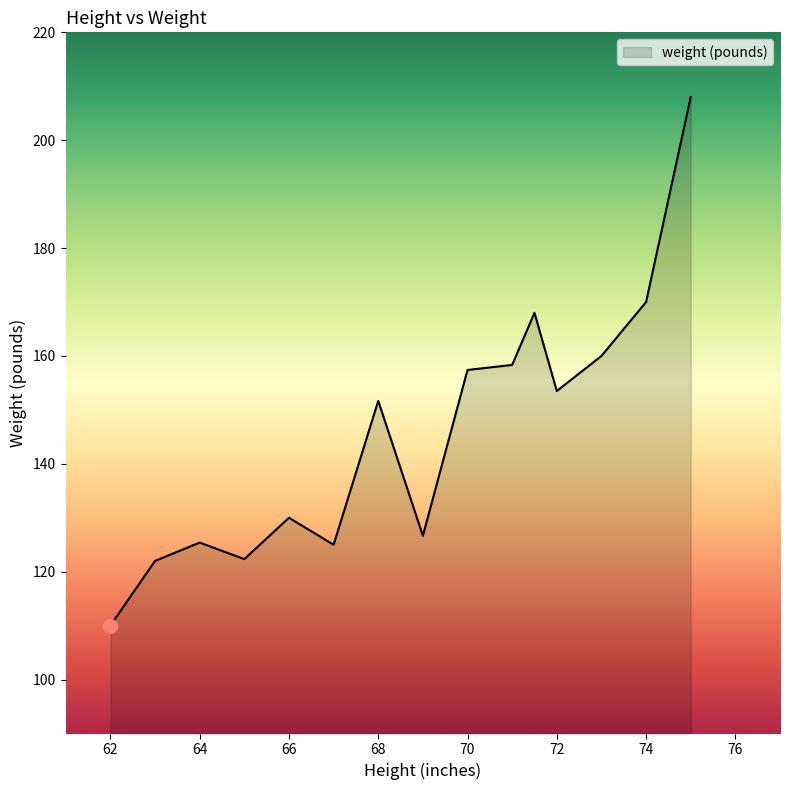

What is the difference between the maximum and minimum values?

98.0